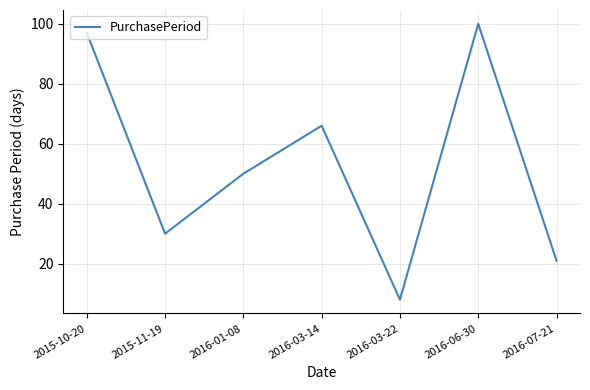

True or false: there are more than 2 points higher than both neighbors.

False